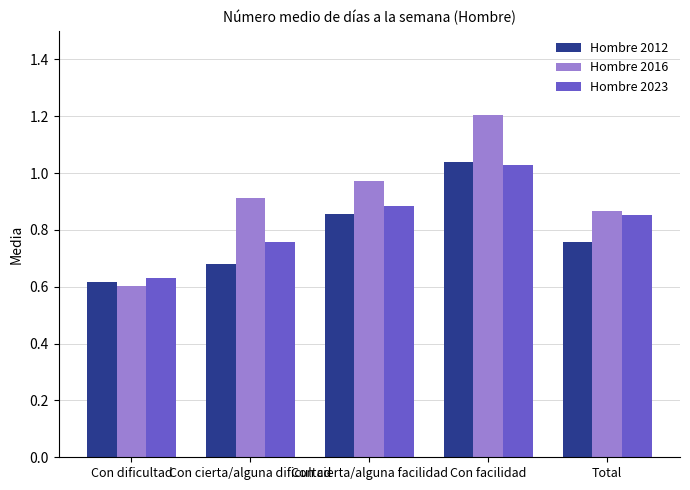

How many data points does each series have?

5